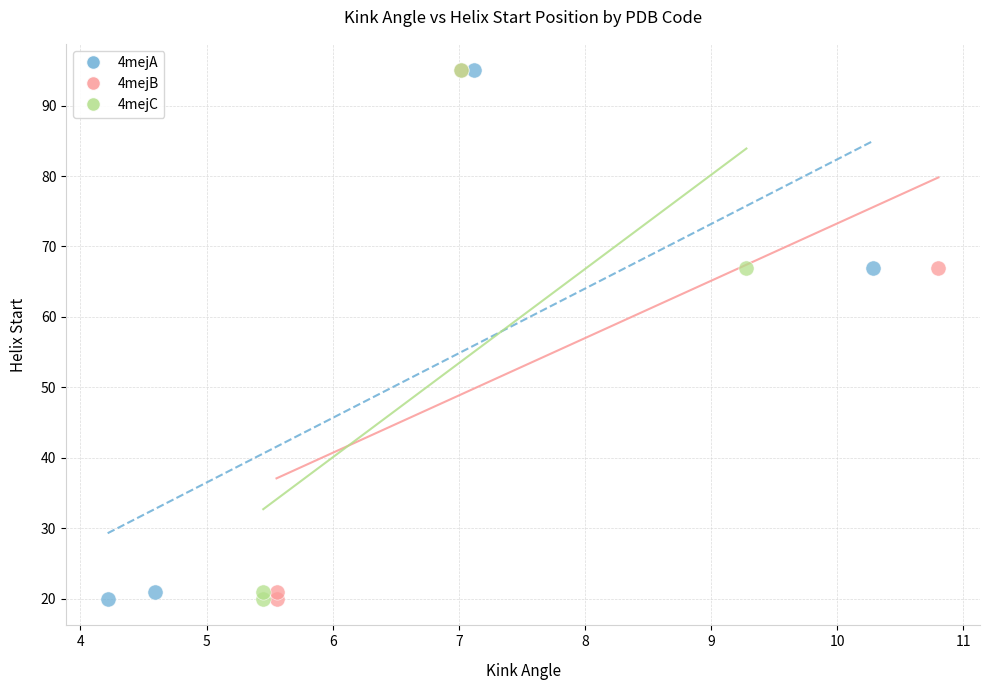

What are all the series names shown in the legend?

4mejA, 4mejB, 4mejC